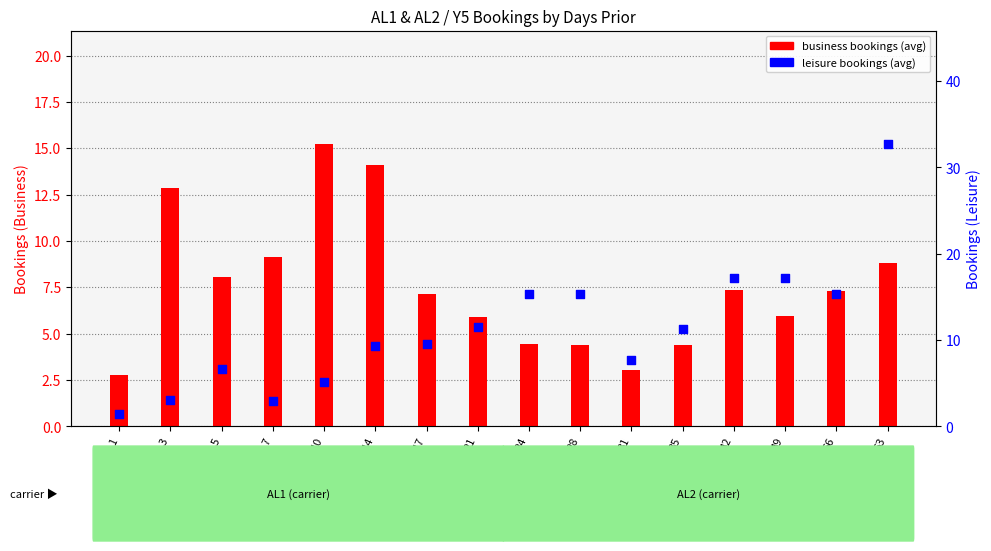

What are all the series names shown in the legend?

business bookings (avg), leisure bookings (avg)